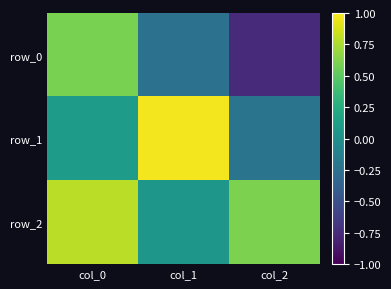

What is the highest value of the row_1 series?

1.0